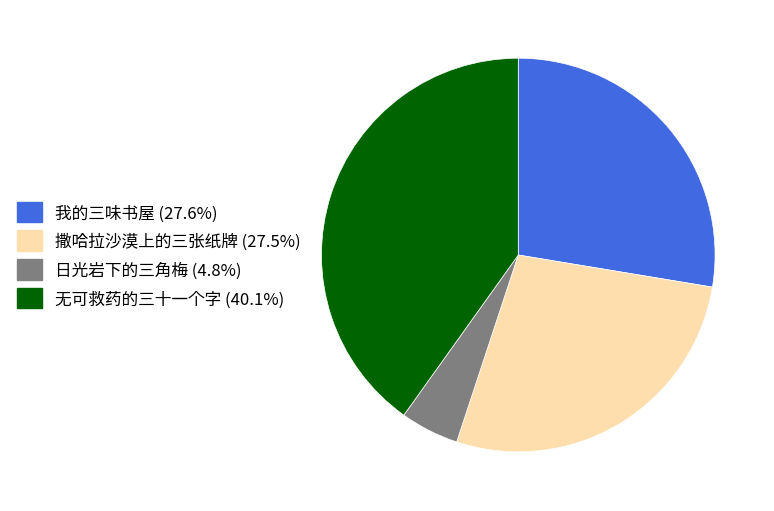

Is there any slice that represents more than half of the pie?

No